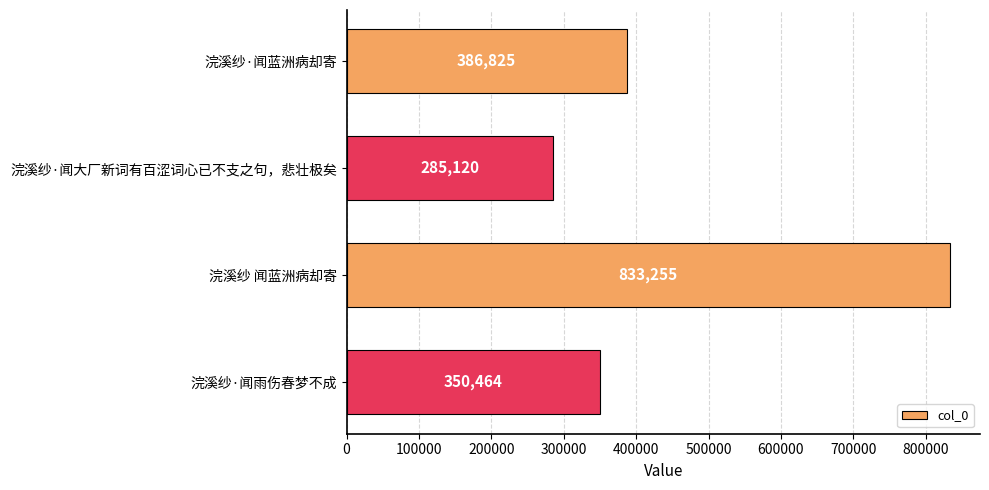

How many categories are shown in the chart?

4